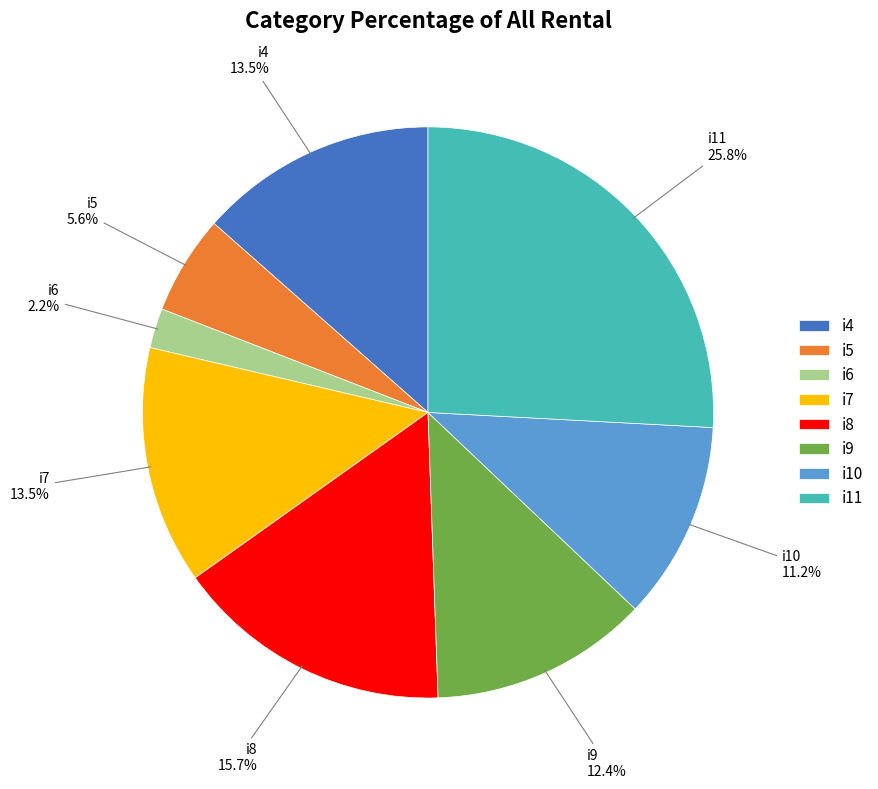

To the nearest percent, what is the difference between the i4 and i8 slice percentages?

2%